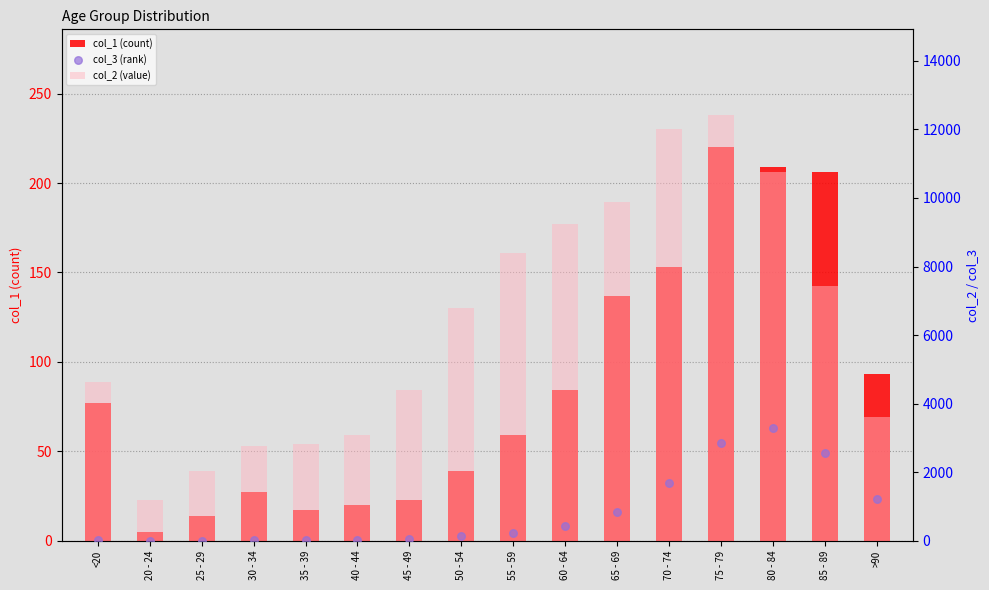

Which series has the largest total across all categories?

col_2 (value)